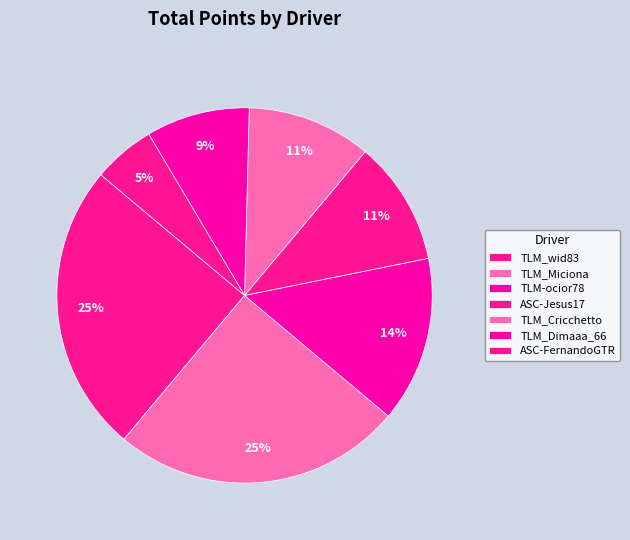

Rank the categories by value from lowest to highest.

ASC-FernandoGTR, TLM_Dimaaa_66, ASC-Jesus17, TLM_Cricchetto, TLM-ocior78, TLM_wid83, TLM_Miciona